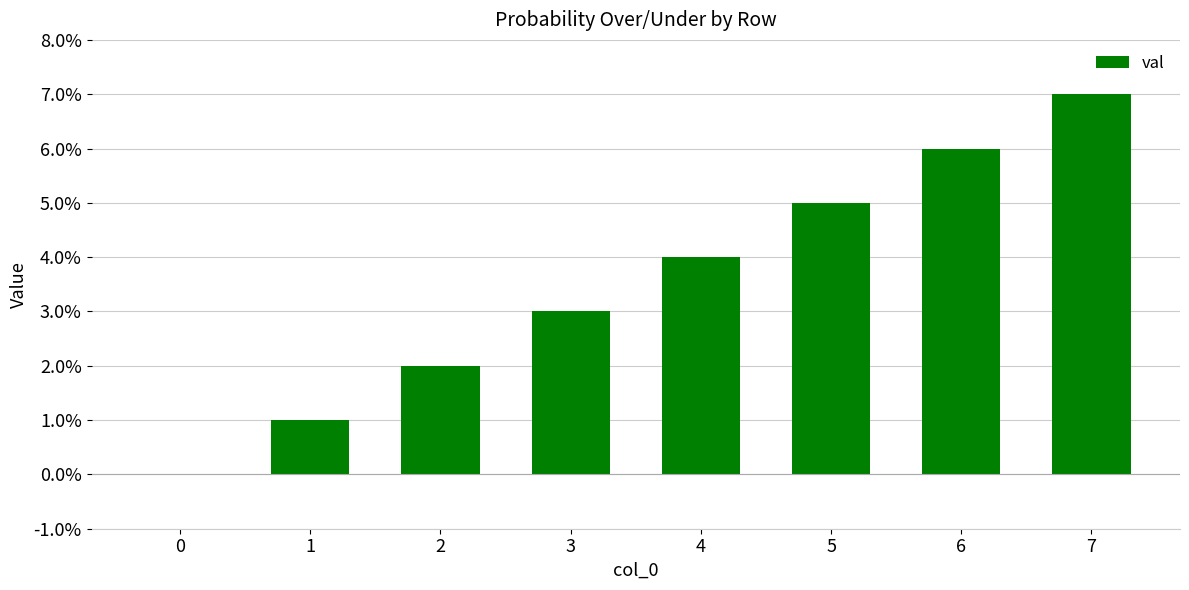

How many values are between 2 and 6?

5